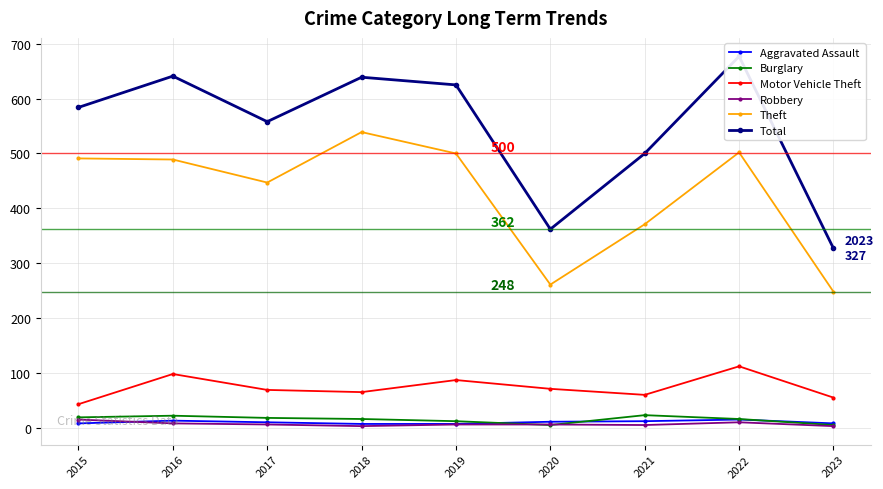

What is the sum of the Motor Vehicle Theft values at 2018 and 2017?

134